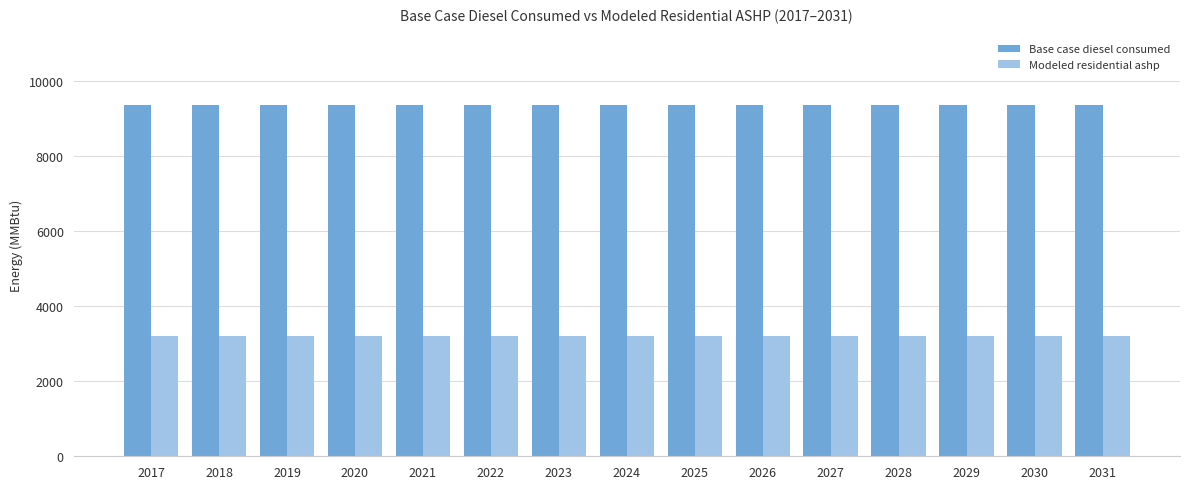

What is the minimum value for Modeled residential ashp?

3197.0